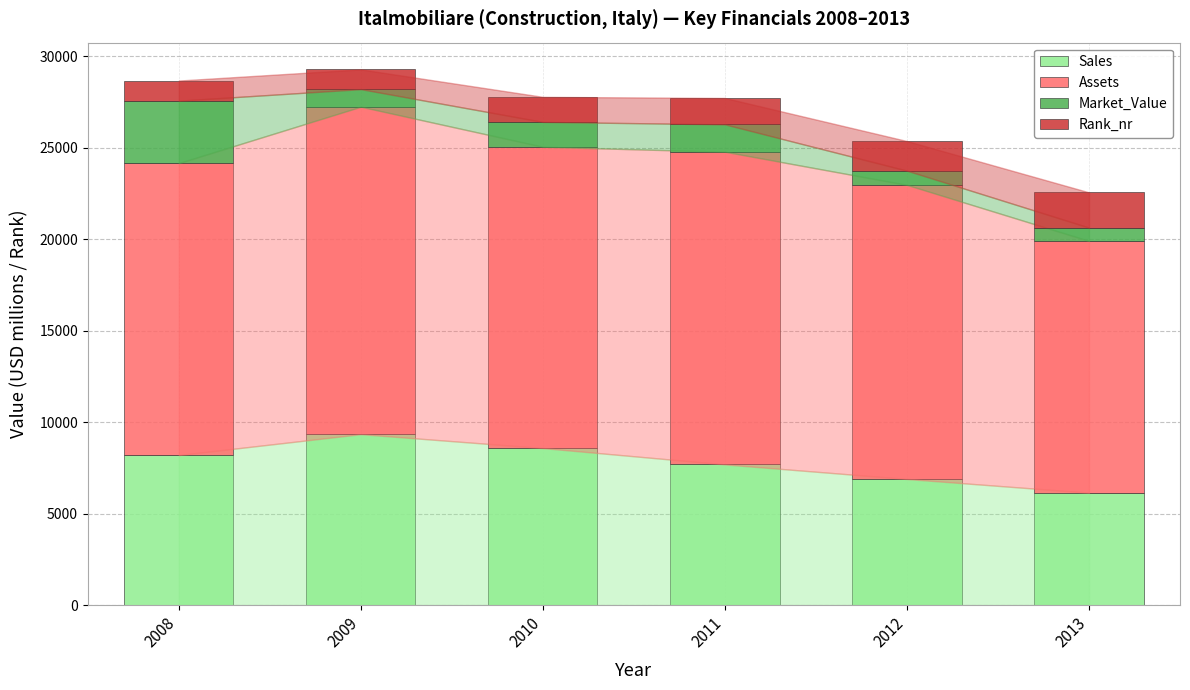

What is the difference between the maximum and minimum values in the Sales series?

3199